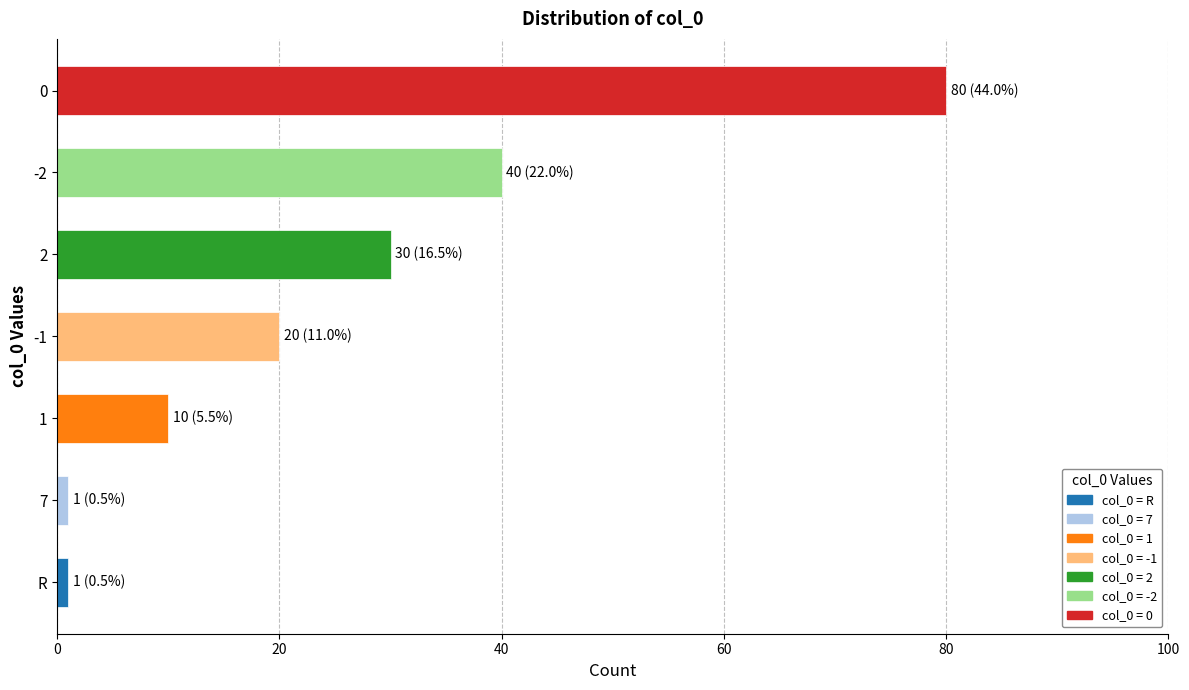

How many data points does each series have?

7